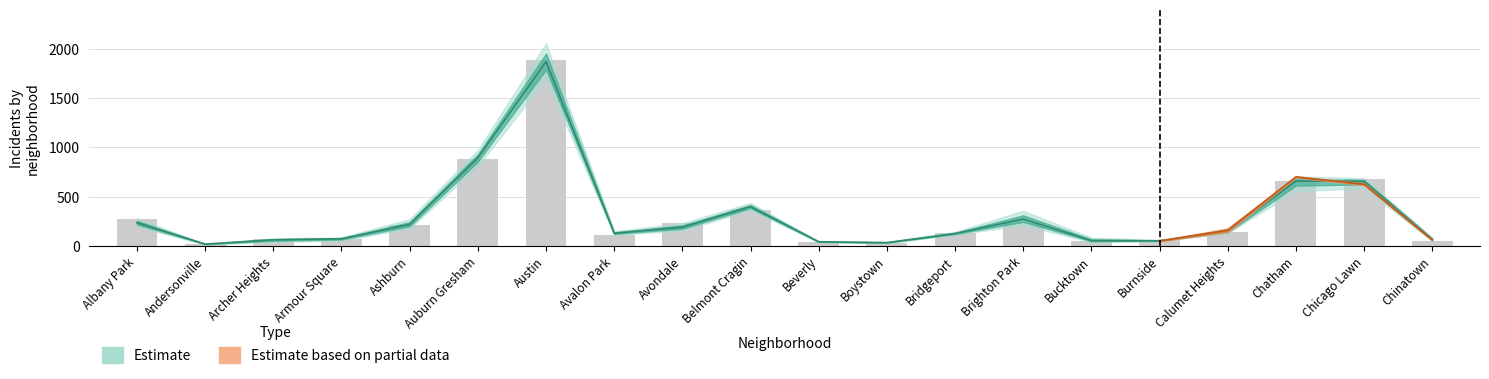

What is the value of the 2020 bar at the 13th from the left?

124